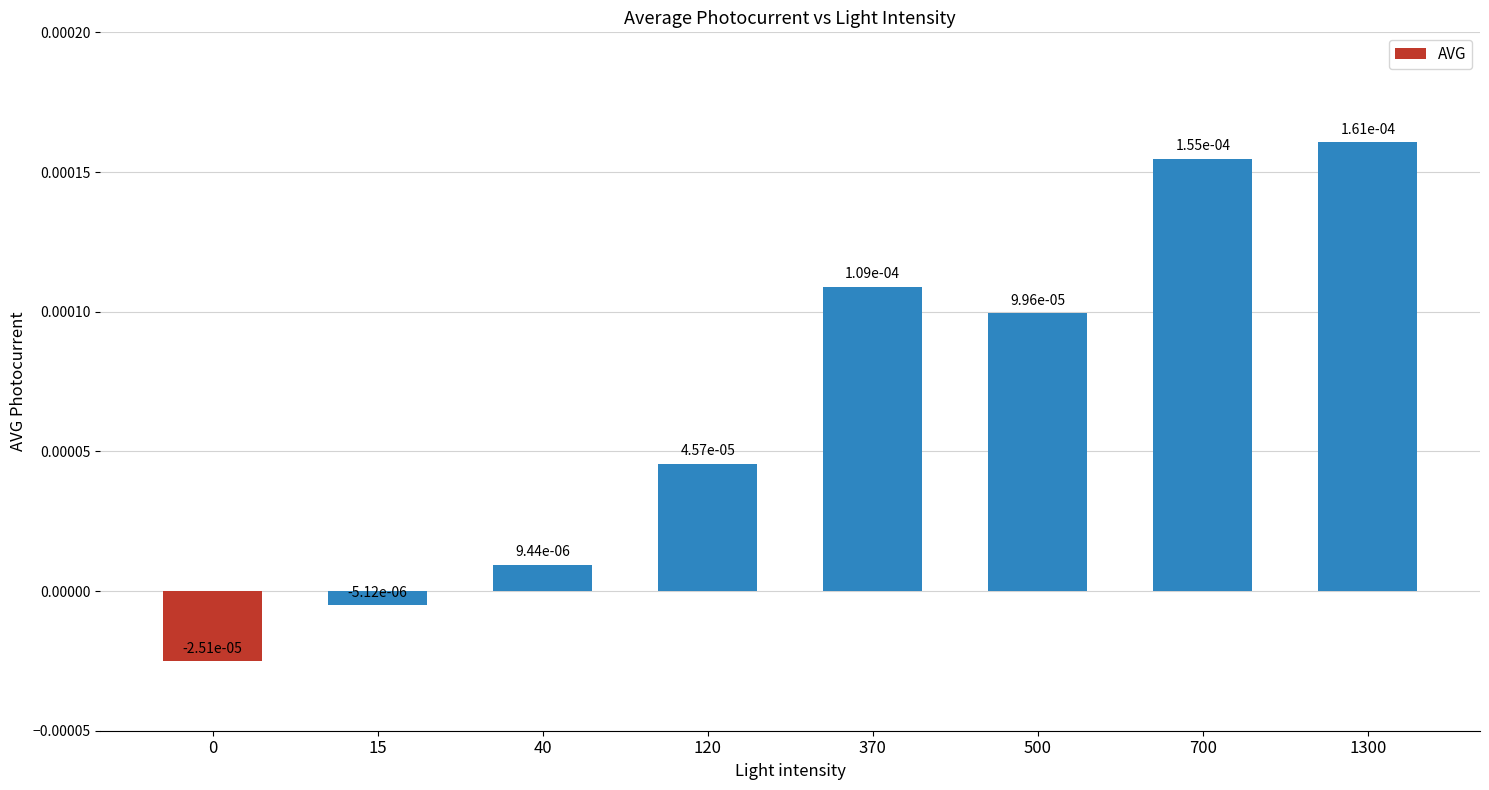

Which has a higher value, 370 or 500?

370